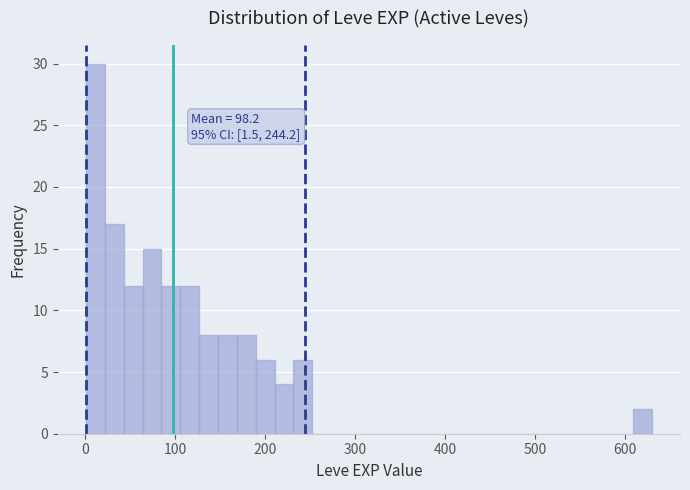

Around what value on the x-axis is the tallest bar? Give the approximate position of its centre, as read against the axis.

10